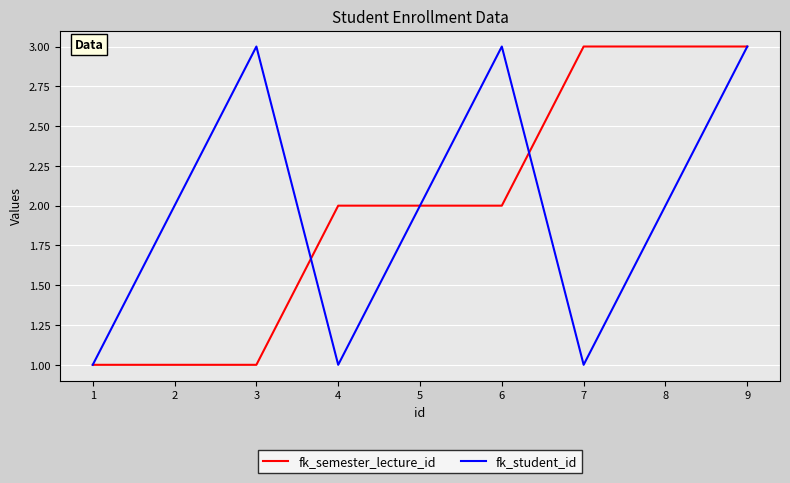

Is it true that fk_student_id equals 1 at 4?

True